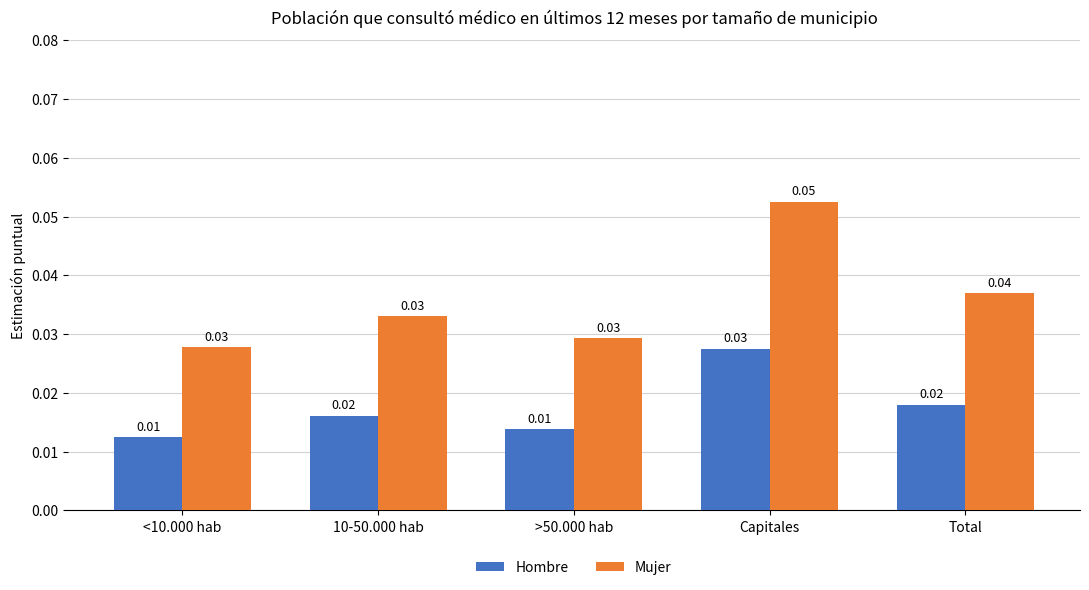

At which category does the chart reach its peak across all series?

Capitales